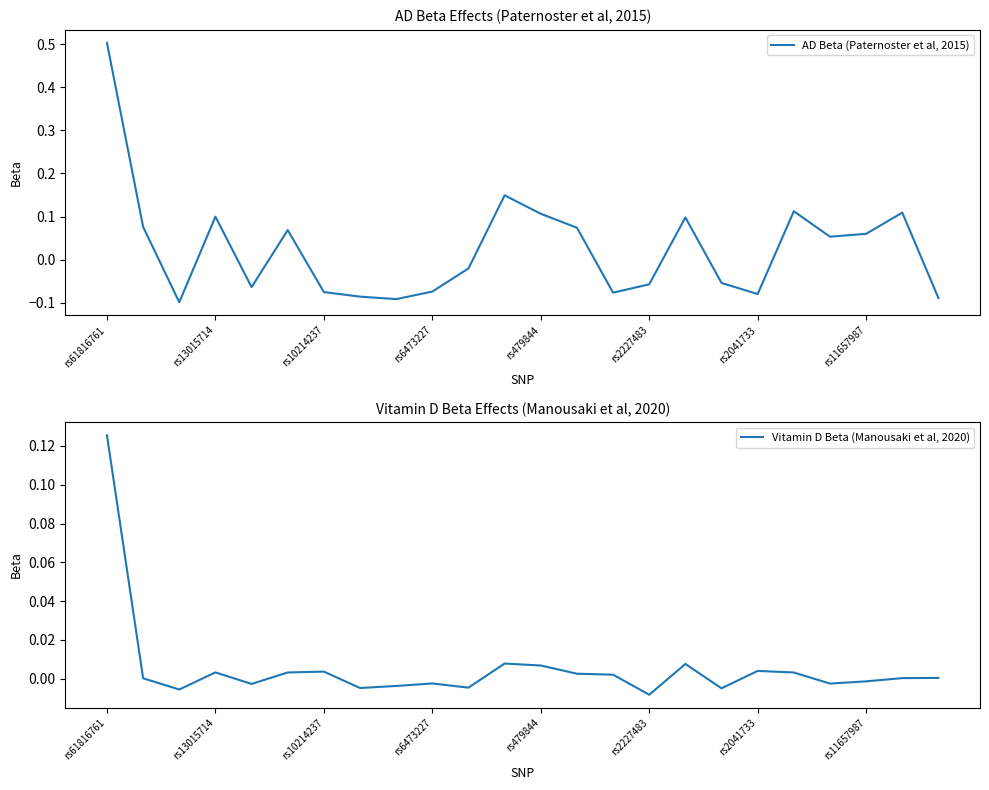

Reading left to right, what are all the values shown in this chart?

AD Beta (Paternoster et al, 2015): 0.5	0.1	-0.1	0.1	-0.1	0.1	-0.1	-0.1	-0.1	-0.1	-0.0	0.1	0.1	0.1	-0.1	-0.1	0.1	-0.1	-0.1	0.1	0.1	0.1	0.1	-0.1
Vitamin D Beta (Manousaki et al, 2020): 0.1	0.0	-0.0	0.0	-0.0	0.0	0.0	-0.0	-0.0	-0.0	-0.0	0.0	0.0	0.0	0.0	-0.0	0.0	-0.0	0.0	0.0	-0.0	-0.0	0.0	0.0